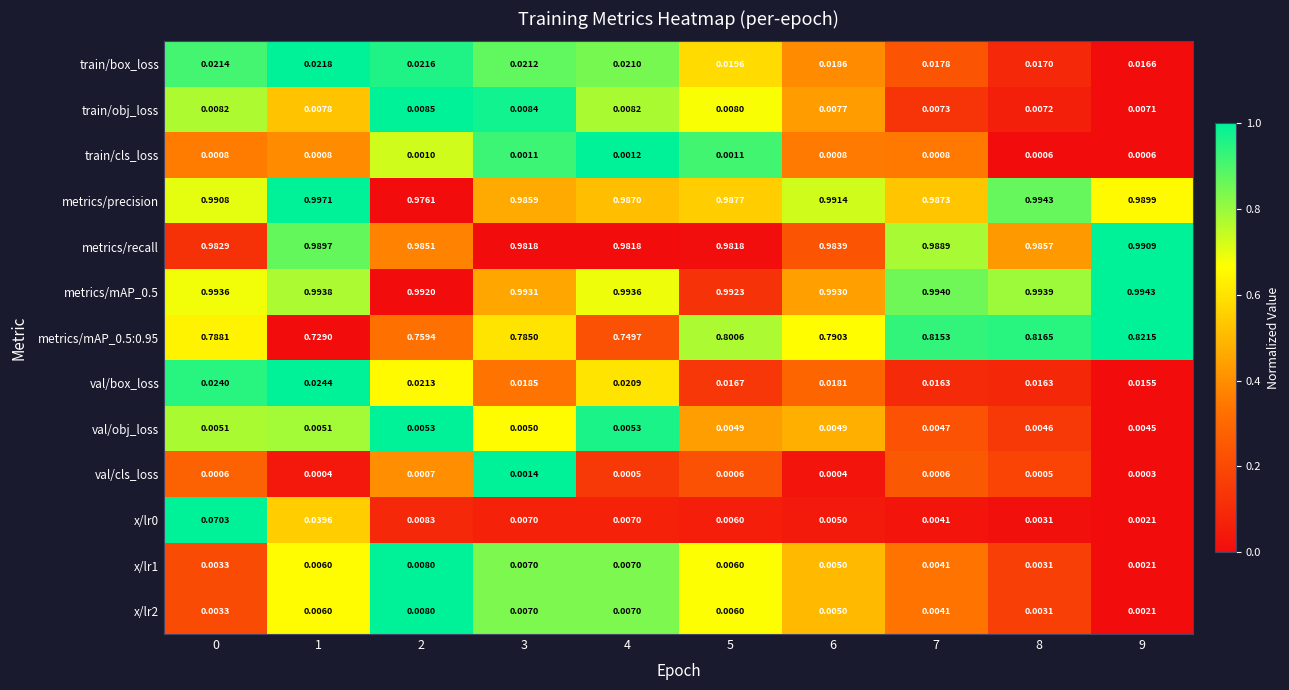

Is the value of val/box_loss at 8 greater than the value of val/cls_loss at 2?

Yes